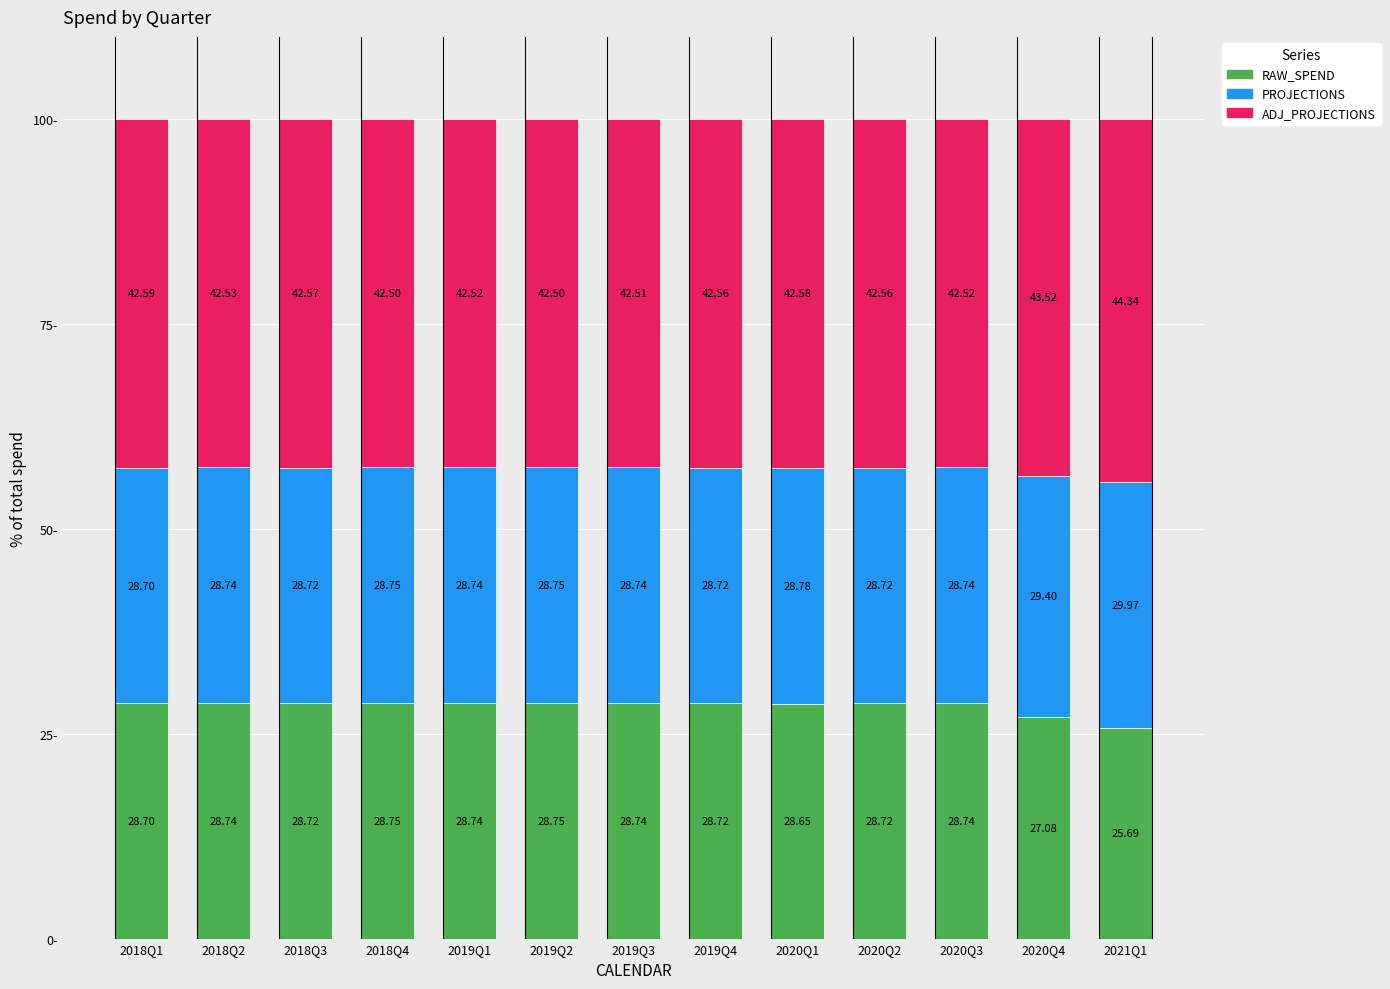

What is the total value across all series at 2021Q1?

100.0